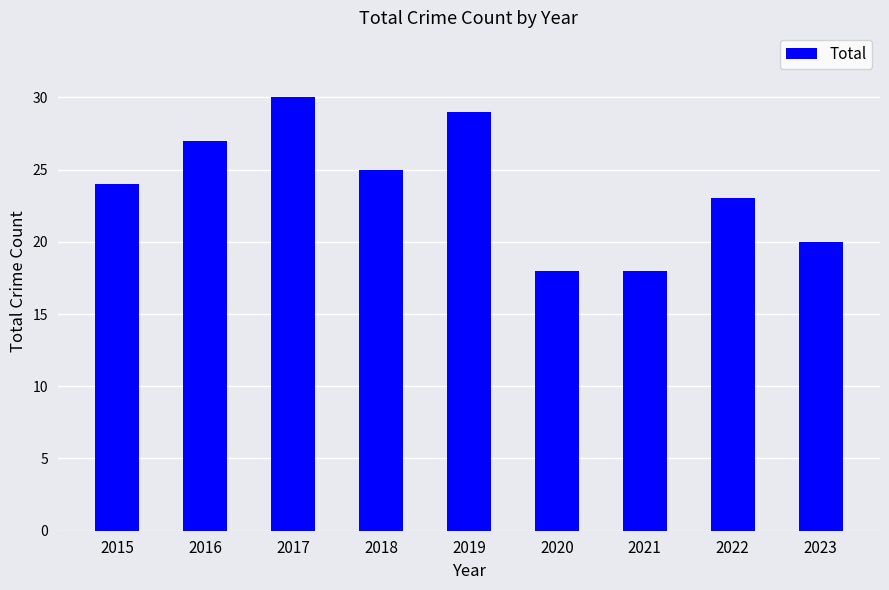

What is the value of the 6th bar from the left?

18